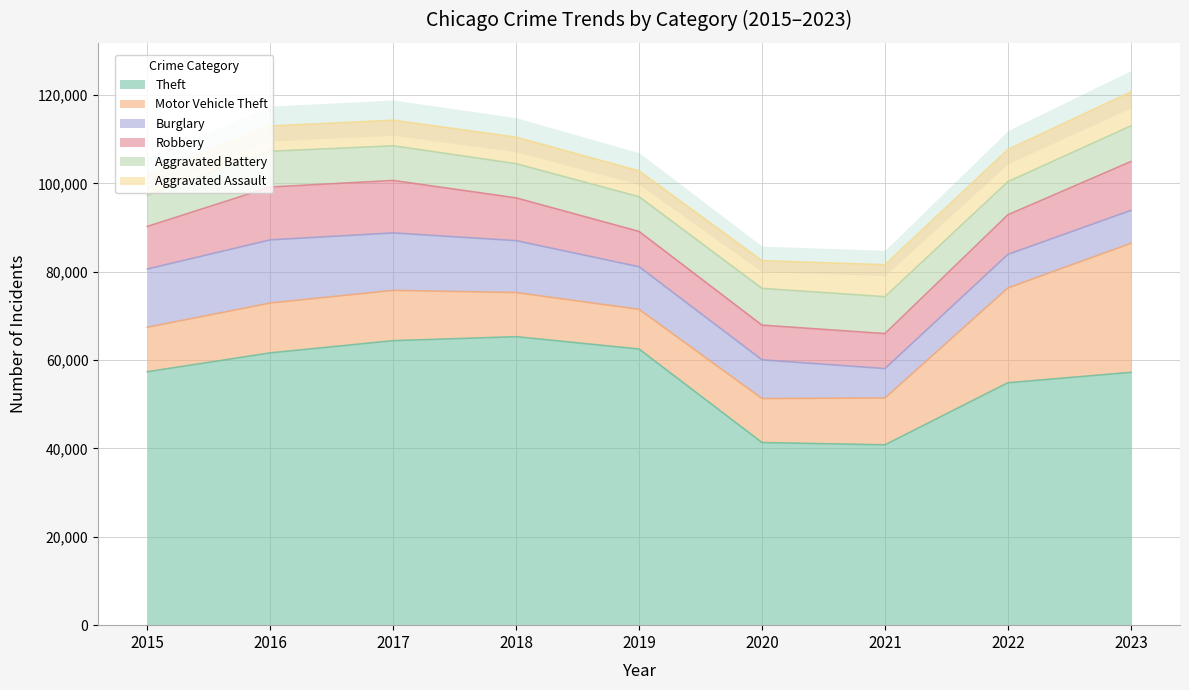

Is the value of Theft at 2023 greater than the value of Aggravated Assault at 2022?

Yes